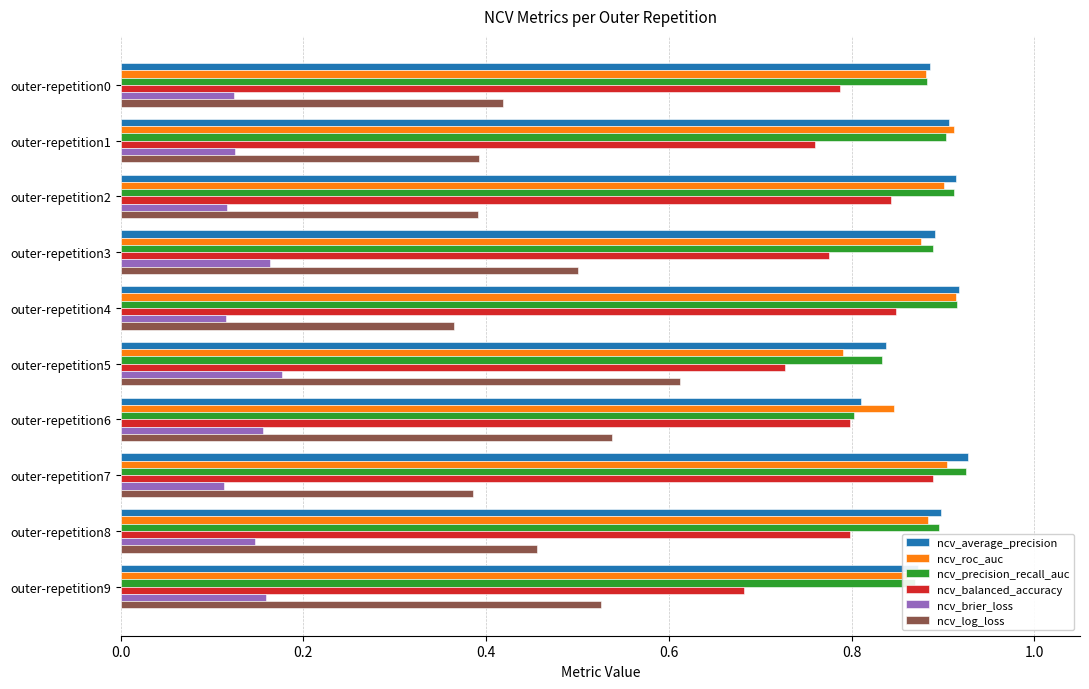

Count the ncv_roc_auc values in the range 0 to 1.

10